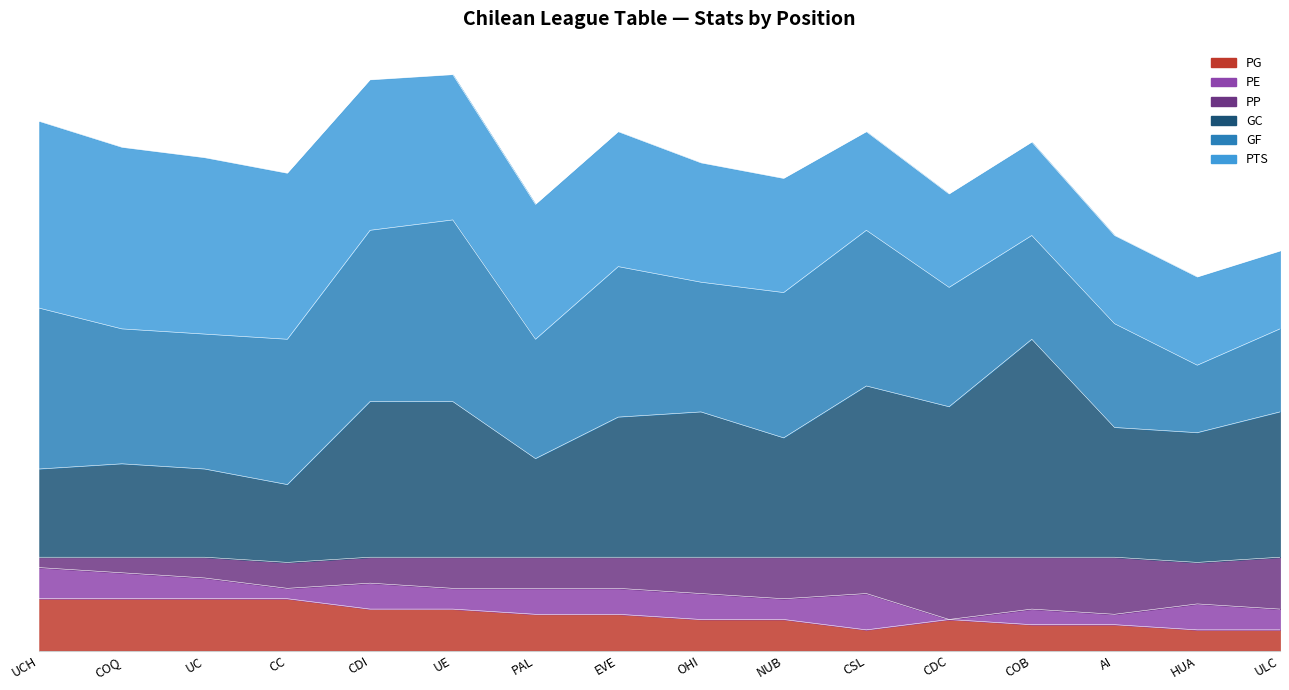

True or false: PP has more than 2 interior local peaks.

True